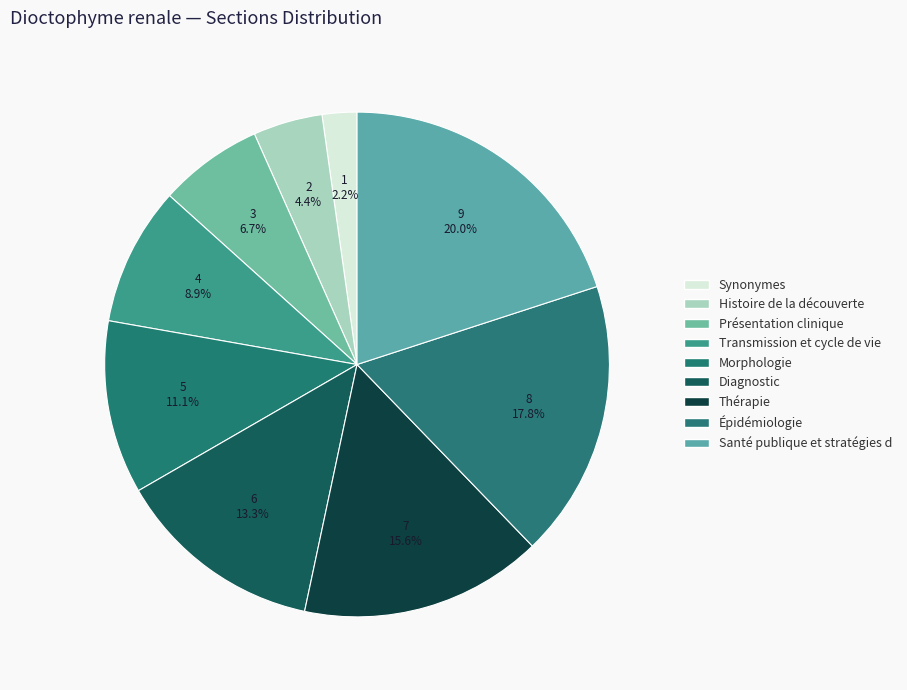

How many slices are in this pie chart?

9